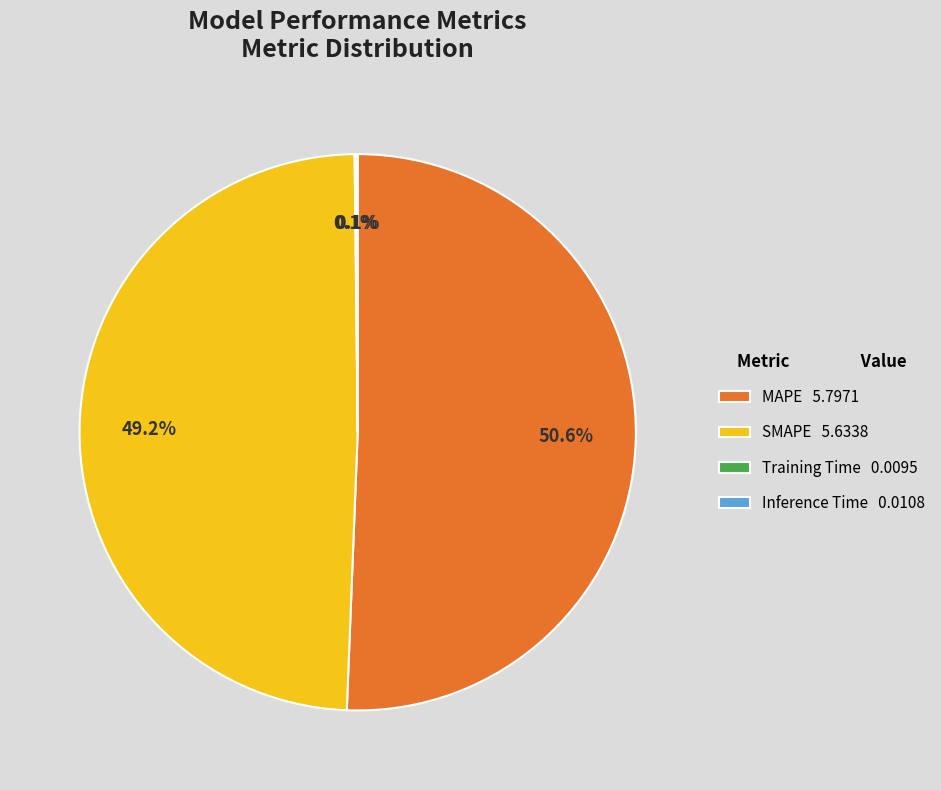

Does any single category account for the majority?

Yes